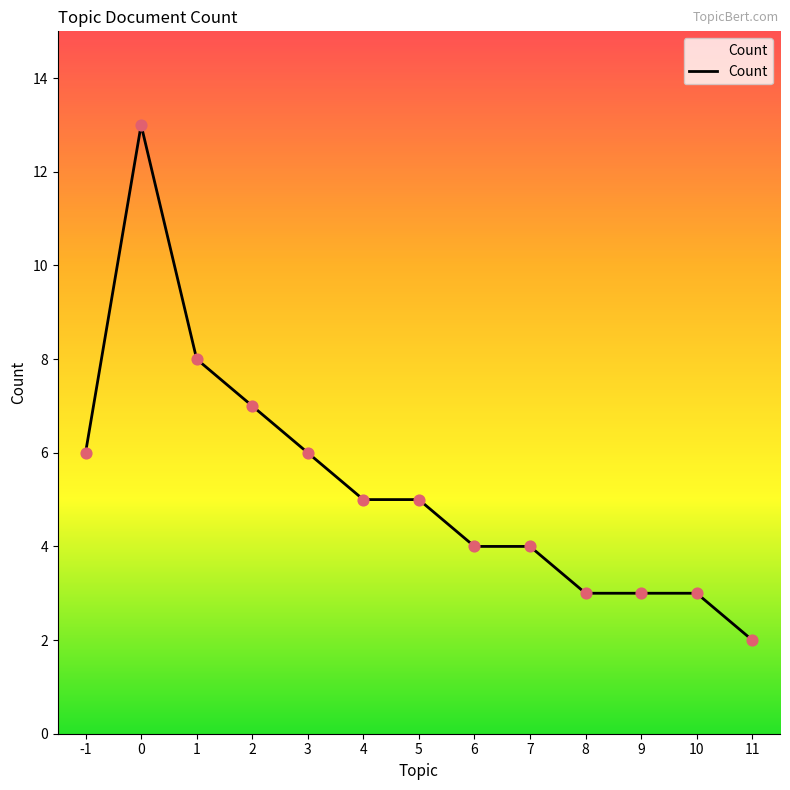

What is the change in value from 4 to 9?

-2